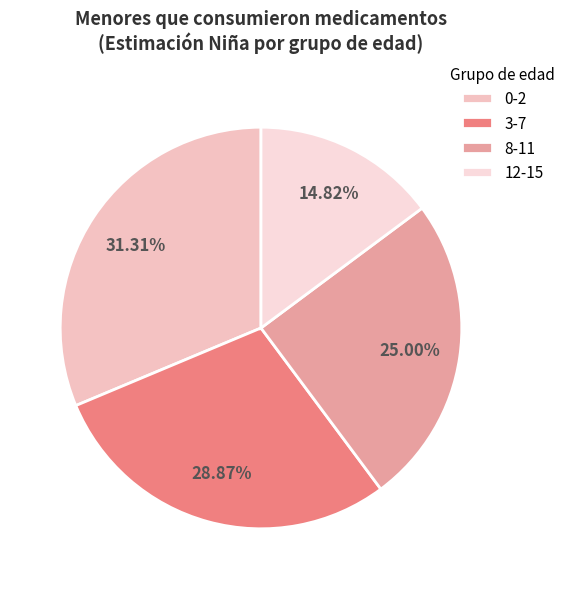

True or false: 12-15 accounts for 9% of the total.

False